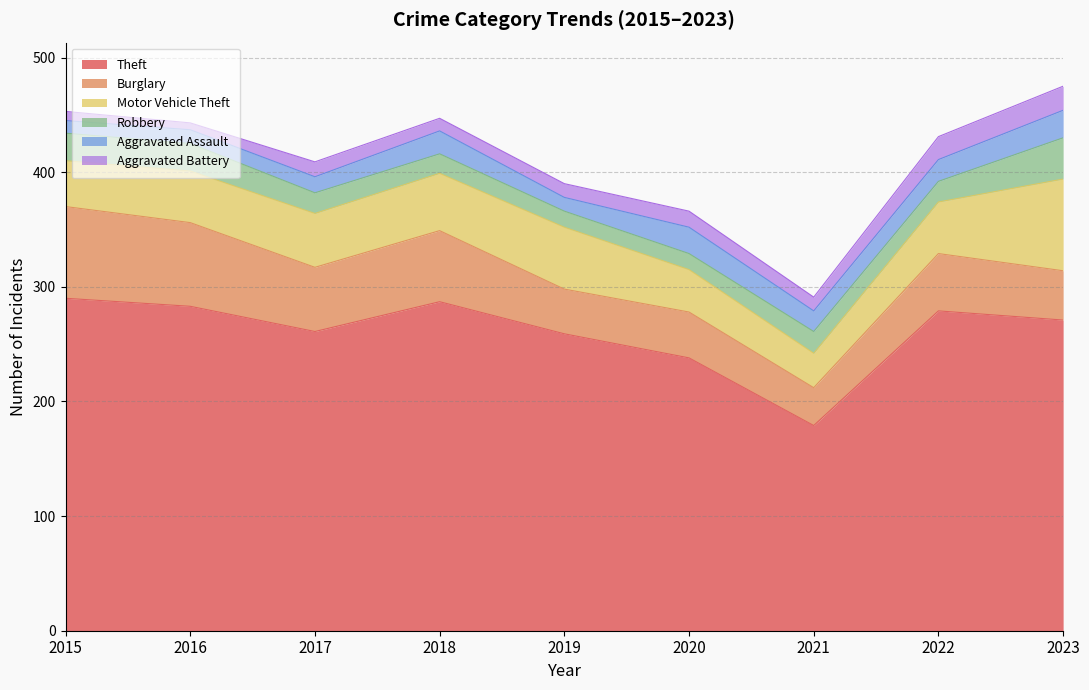

True or false: Robbery has a value of 30 at 2018.

False